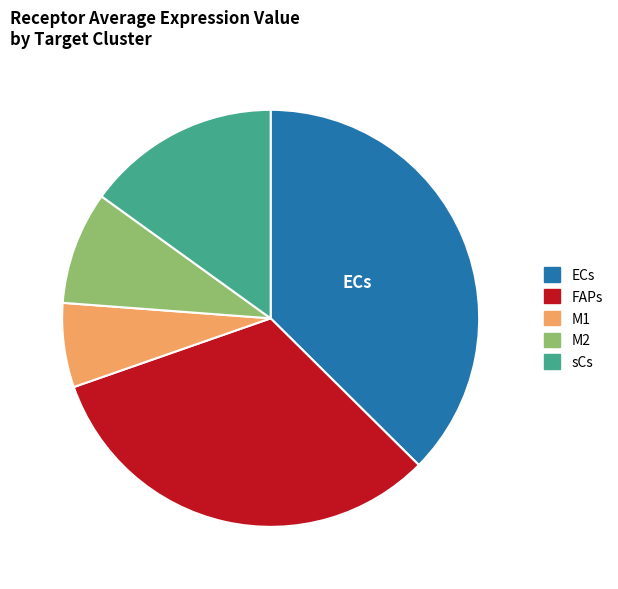

Is sCs the majority of the pie?

No